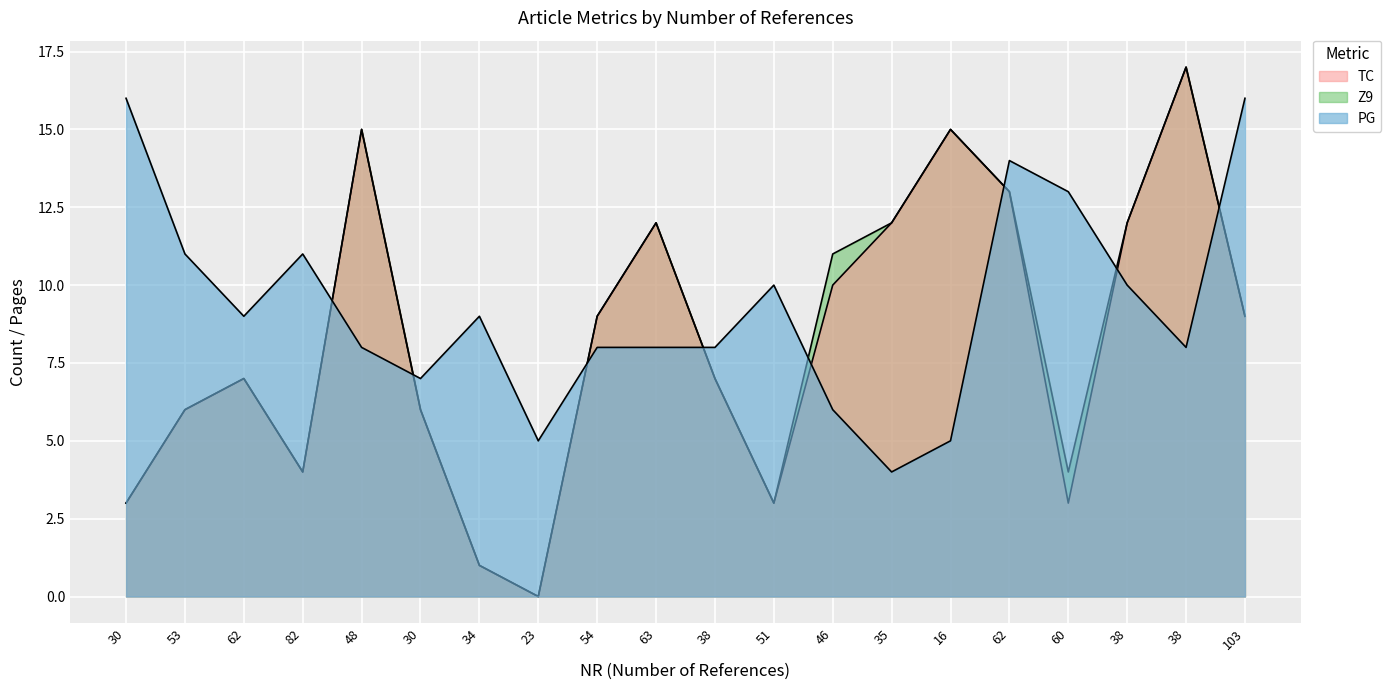

True or false: Z9 and TC intersect in this chart.

False